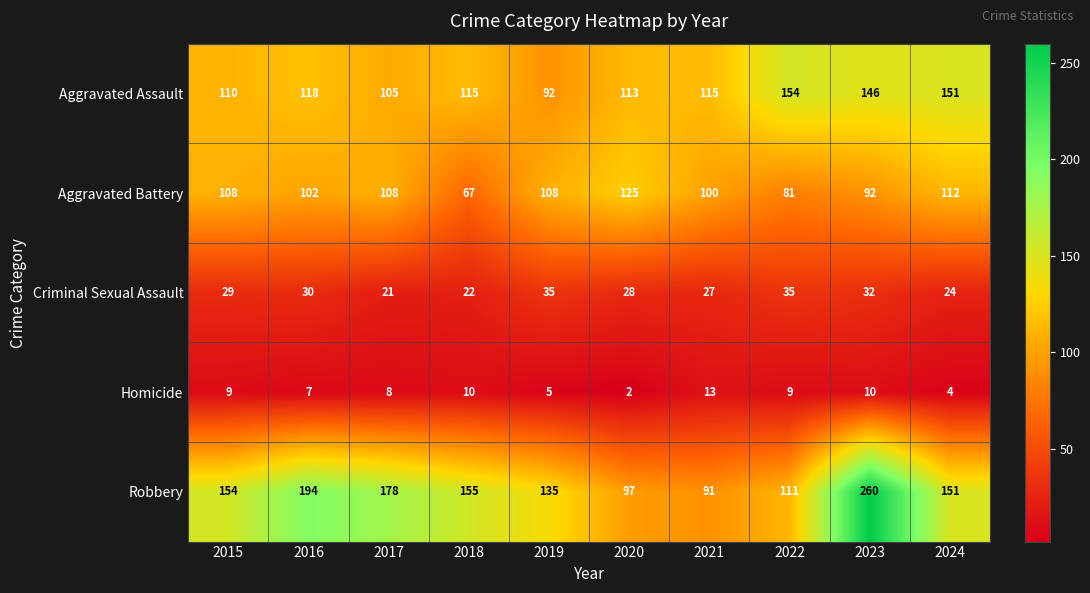

At which category does the chart reach its peak across all series?

2023